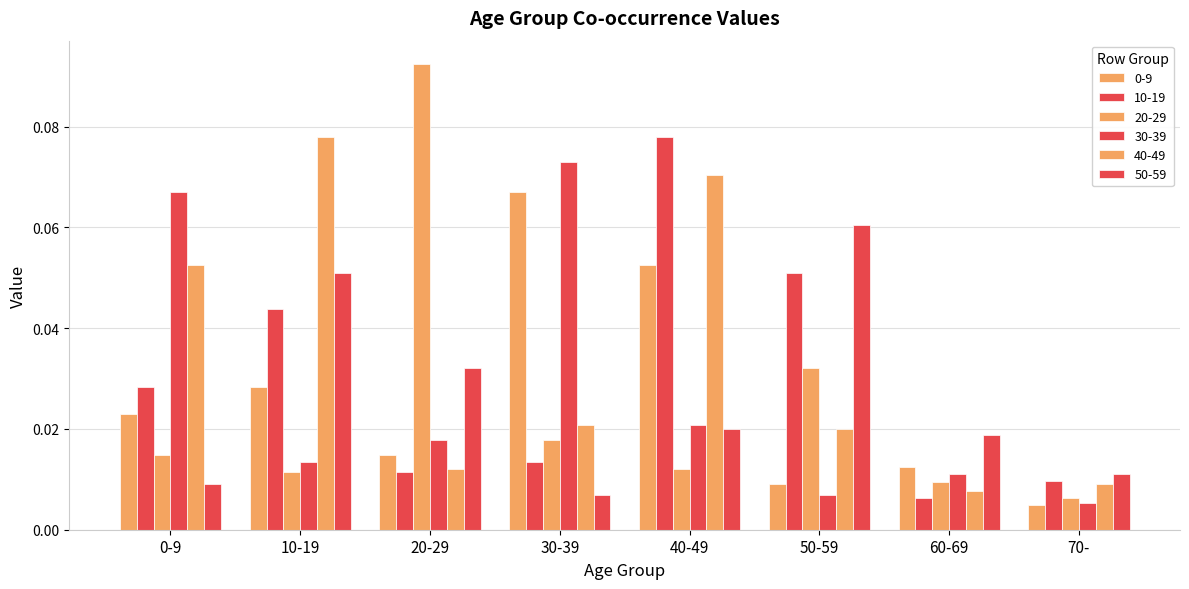

How many bars are there in total?

48